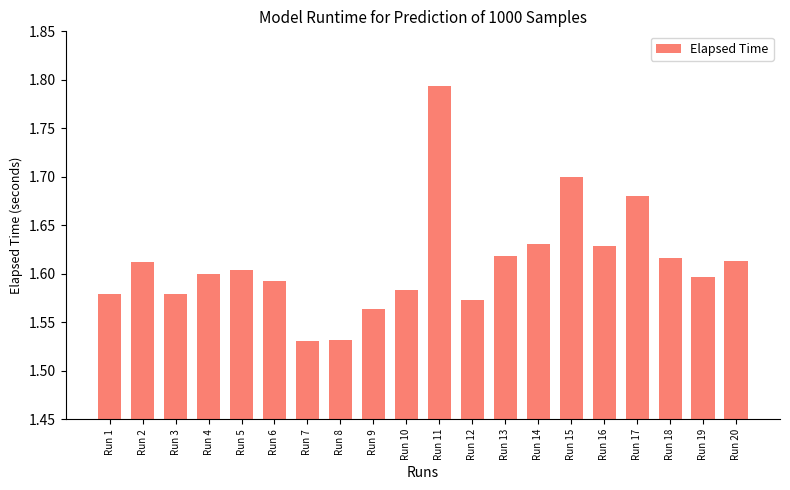

What is the sum of the values at Run 10 and Run 1?

3.2